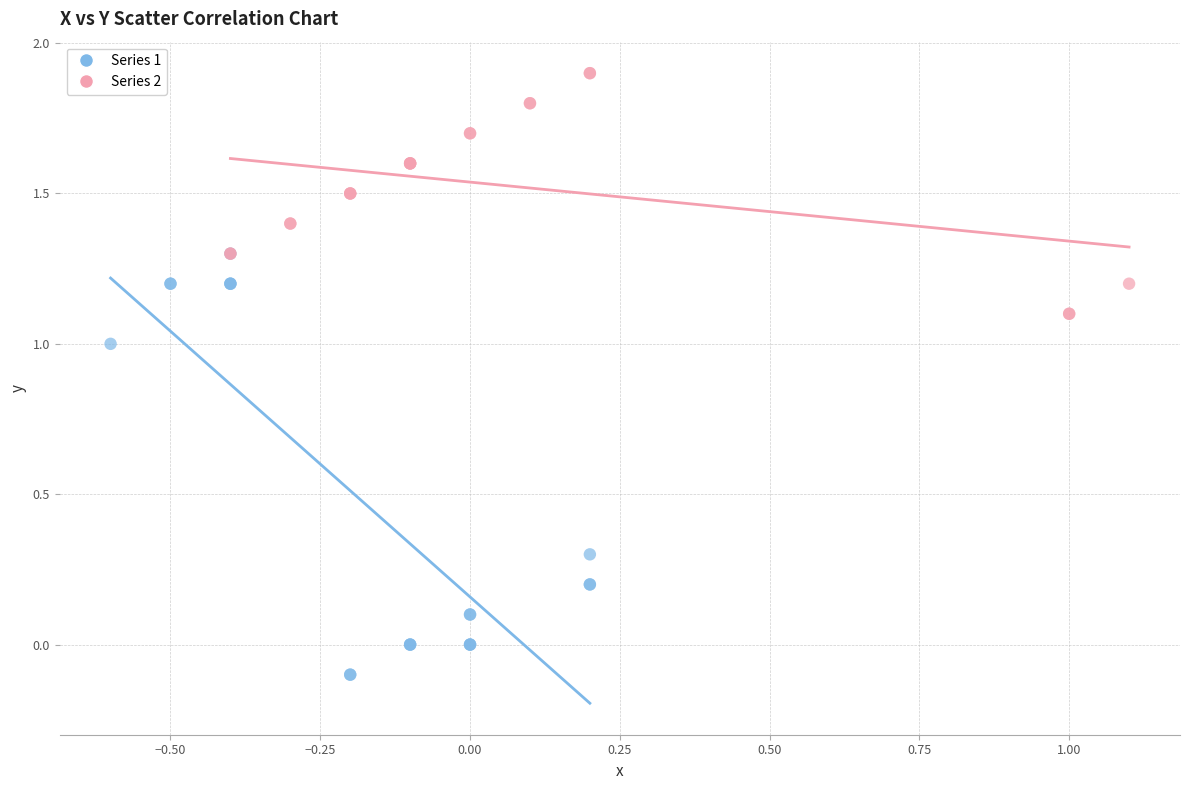

Which series has the largest Y range (max minus min)?

Series 1